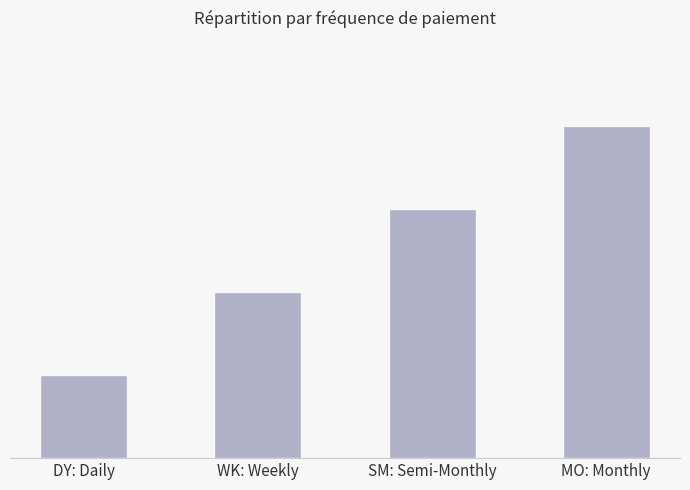

Does the chart contain any negative values?

No